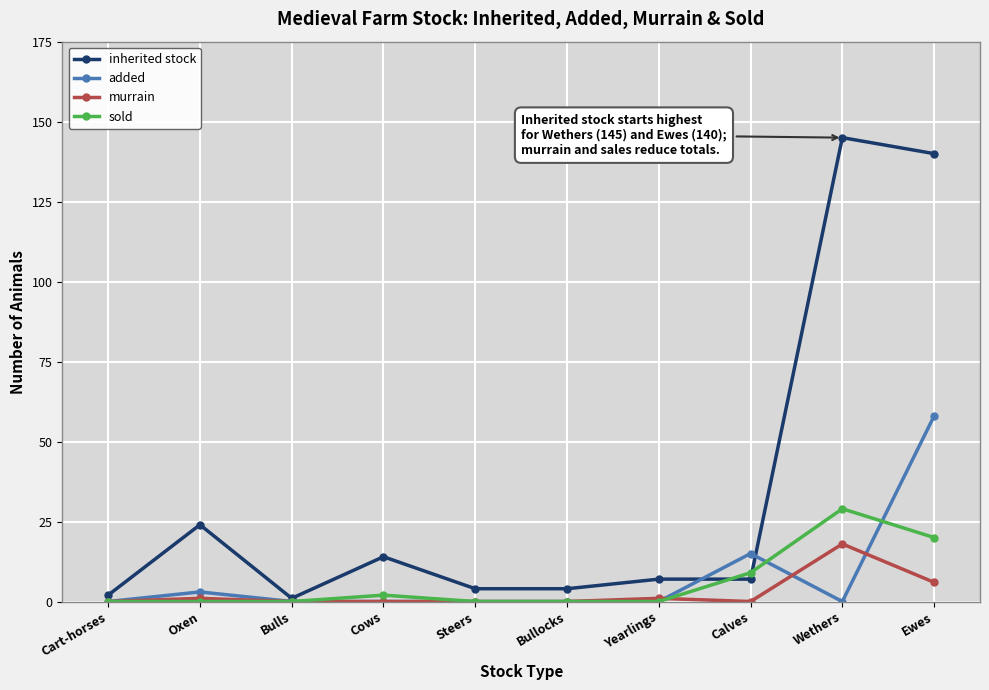

What are all the series names shown in the legend?

inherited stock, added, murrain, sold